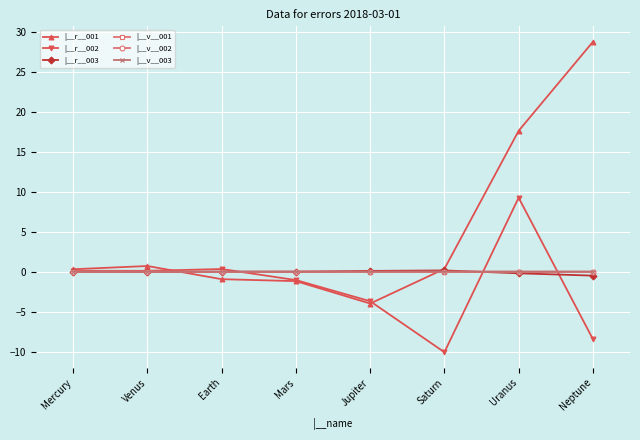

What is the spread (max minus min) of values at Uranus?

17.8